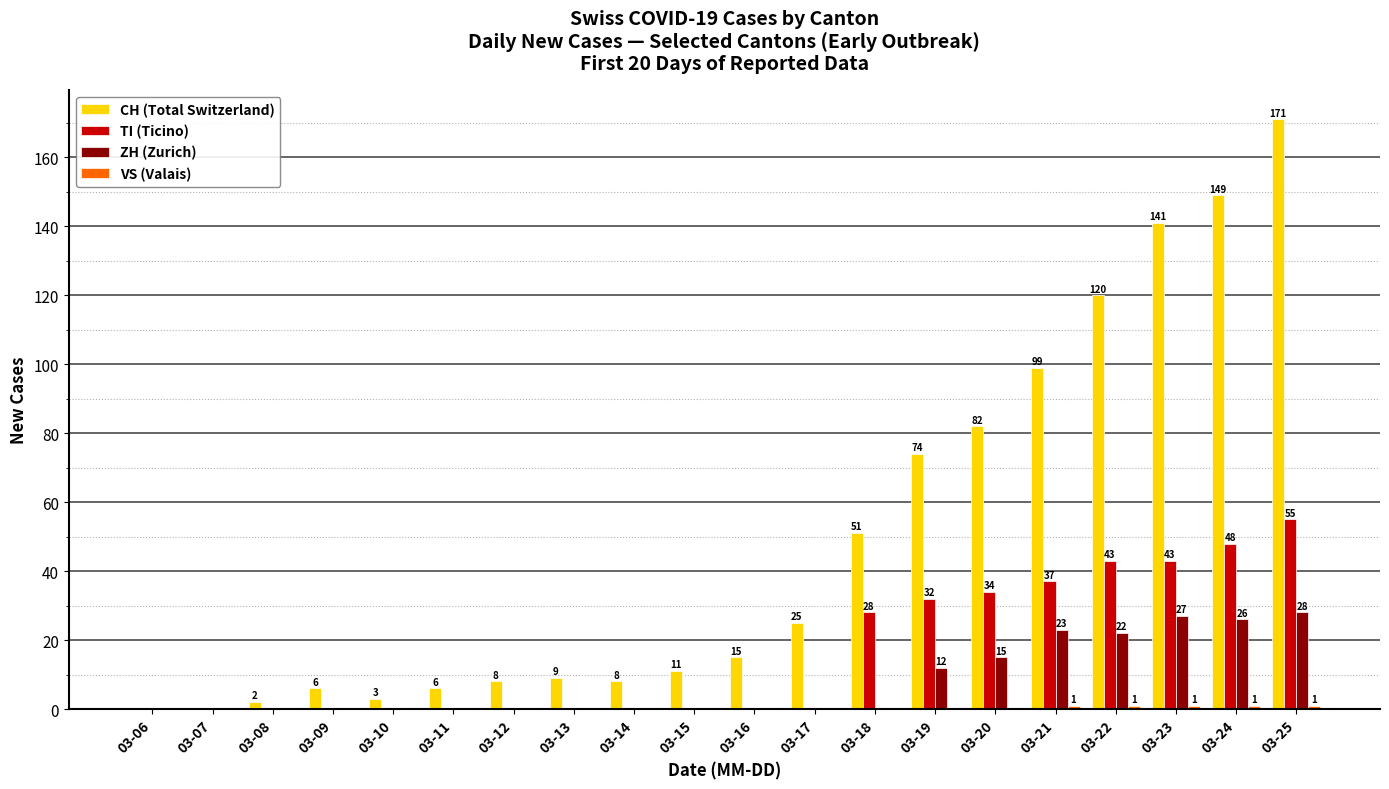

Are the bars grouped side by side (vs. stacked)?

Yes